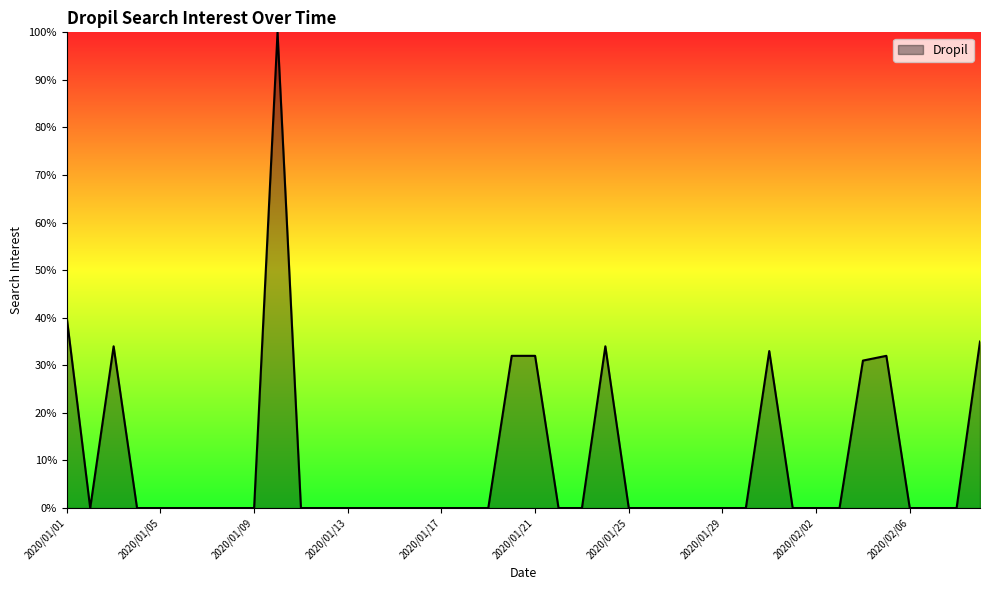

Count the number of categories in the chart.

40